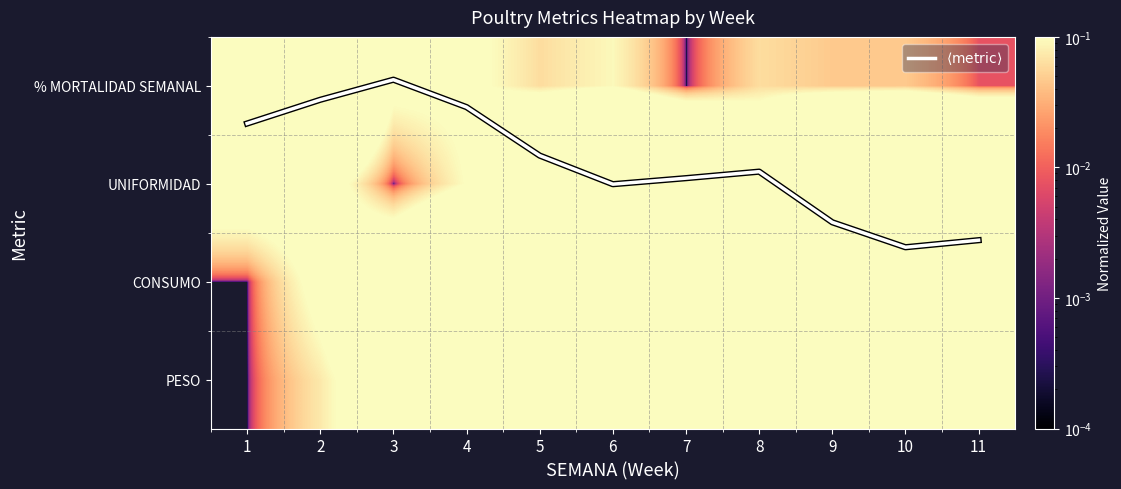

Count the number of categories in the chart.

11